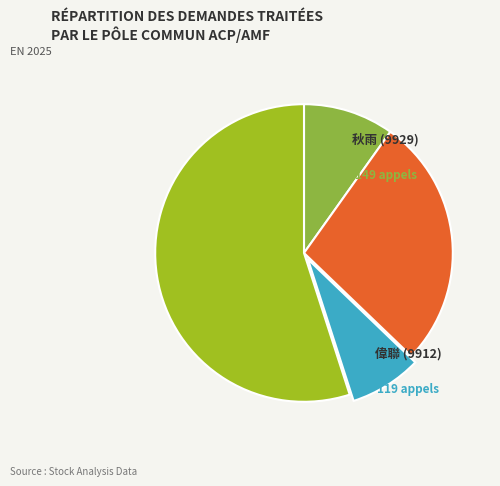

Which category has the biggest portion of the pie?

價-量增